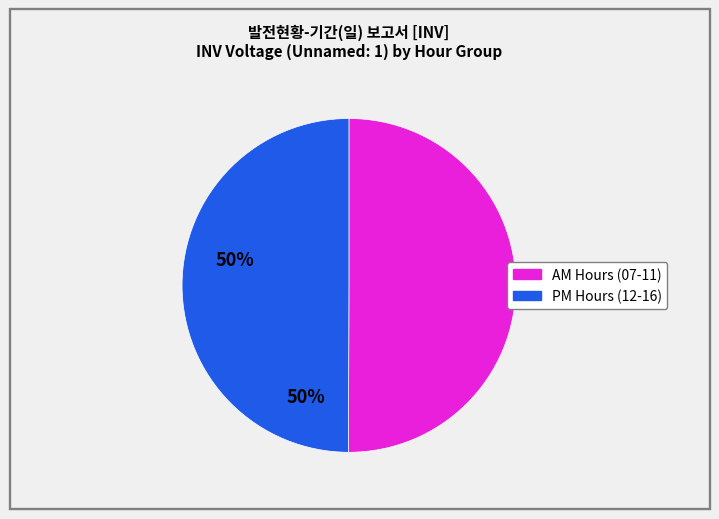

How many slices are in this pie chart?

2